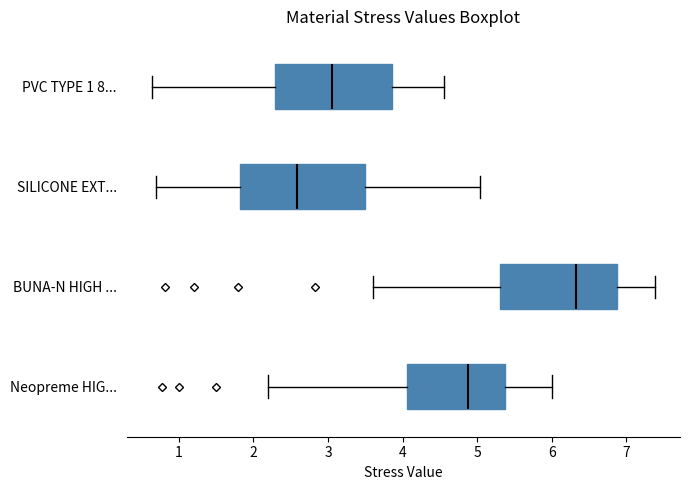

Which box has the furthest to the right median line?

BUNA-N HIGH ...